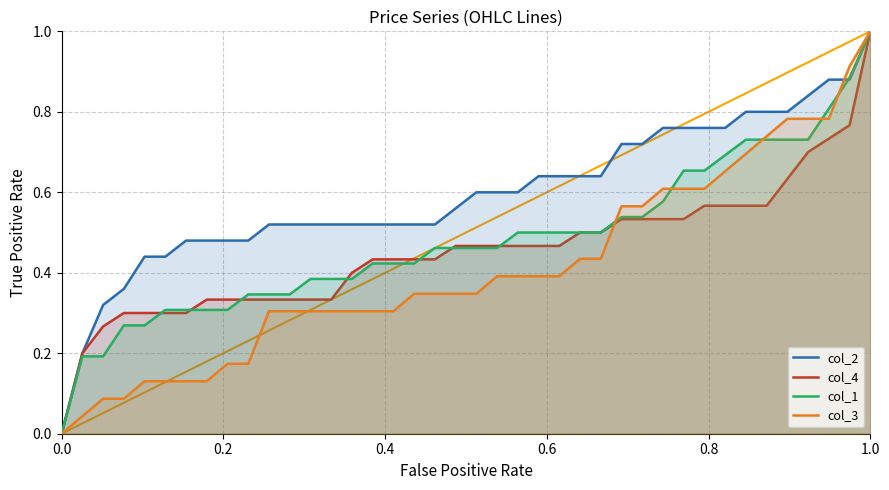

The value of col_1 at 0.0 is 0.0. True or false?

True